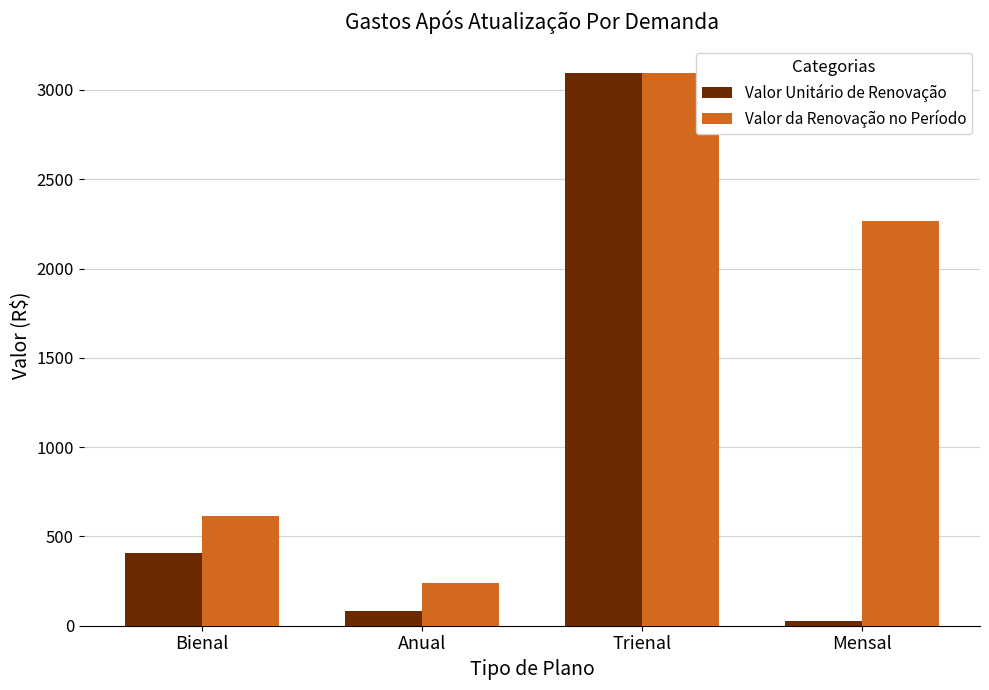

What is the sum of the Valor Unitário de Renovação values at Mensal and Bienal?

434.9